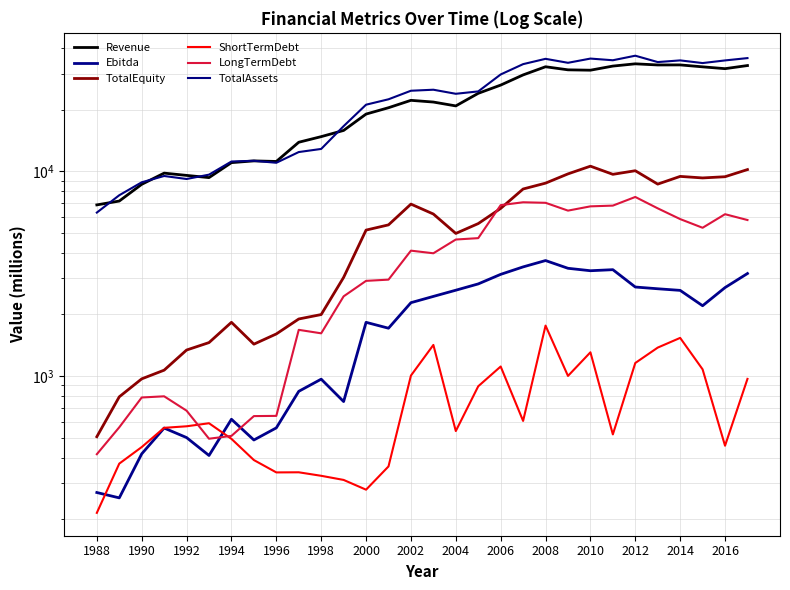

How many lines are shown in the chart?

6